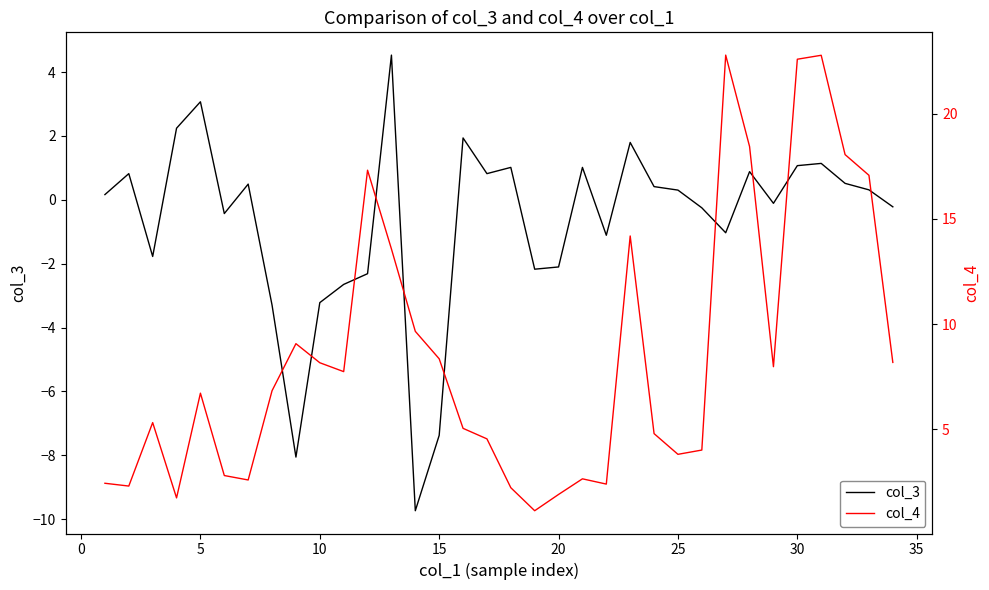

List the series in order of their overall mean, highest first.

col_4, col_3